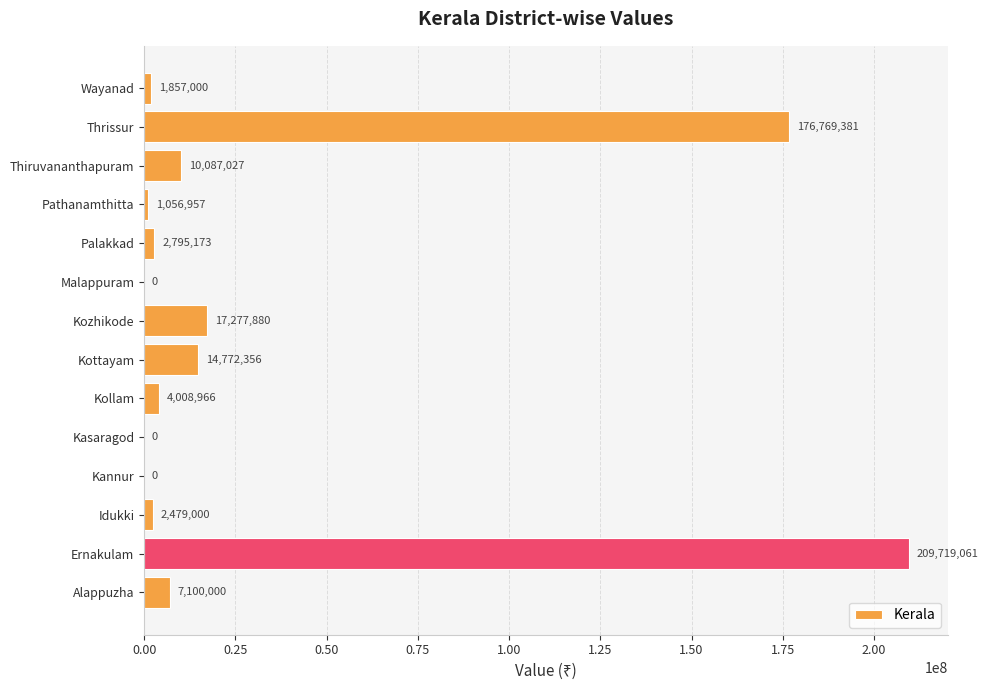

Which label corresponds to the largest value in the chart?

Ernakulam